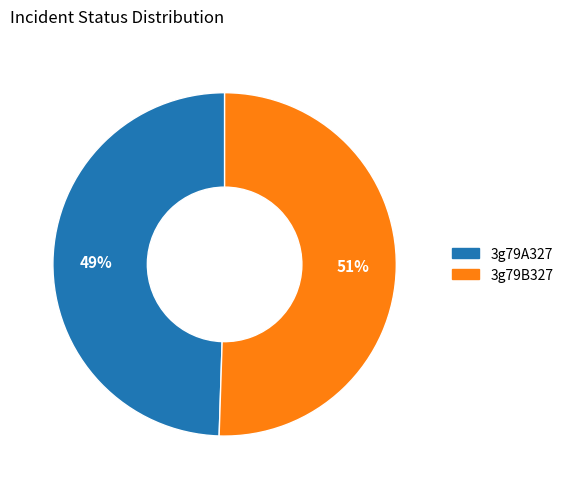

What is the largest slice in the pie chart?

3g79B327